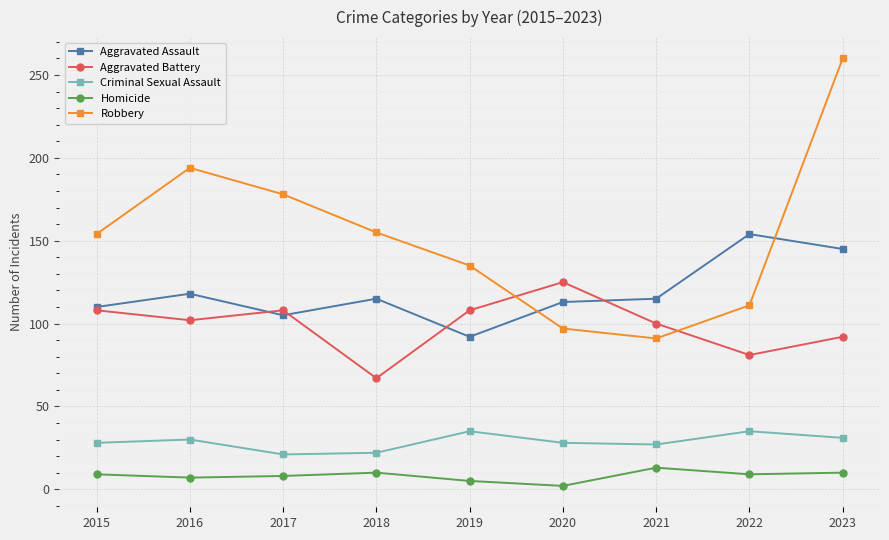

List the series in order of their peak value, highest first.

Robbery, Aggravated Assault, Aggravated Battery, Criminal Sexual Assault, Homicide